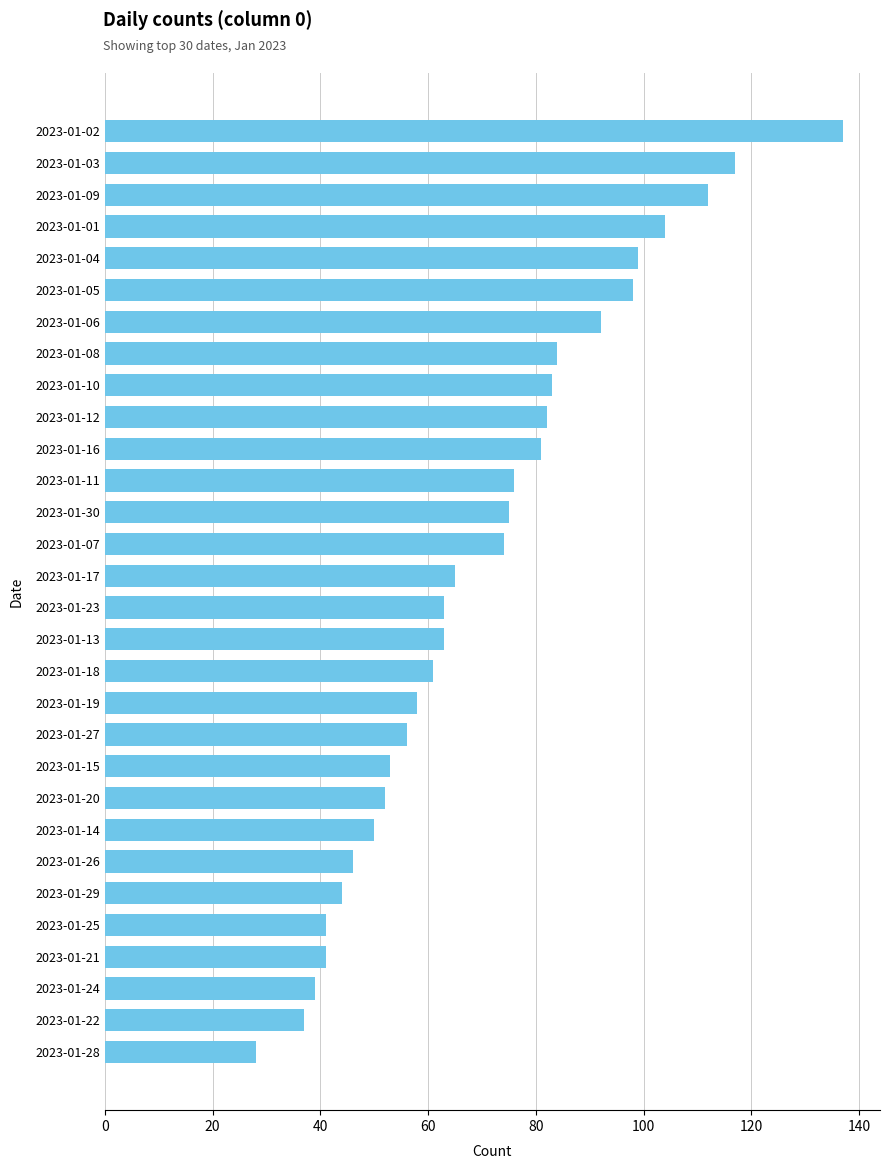

Reading bottom to top, transcribe all the data shown in this chart.

2023-01-28=28	2023-01-22=37	2023-01-24=39	2023-01-21=41	2023-01-25=41	2023-01-29=44	2023-01-26=46	2023-01-14=50	2023-01-20=52	2023-01-15=53	2023-01-27=56	2023-01-19=58	2023-01-18=61	2023-01-13=63	2023-01-23=63	2023-01-17=65	2023-01-07=74	2023-01-30=75	2023-01-11=76	2023-01-16=81	2023-01-12=82	2023-01-10=83	2023-01-08=84	2023-01-06=92	2023-01-05=98	2023-01-04=99	2023-01-01=104	2023-01-09=112	2023-01-03=117	2023-01-02=137